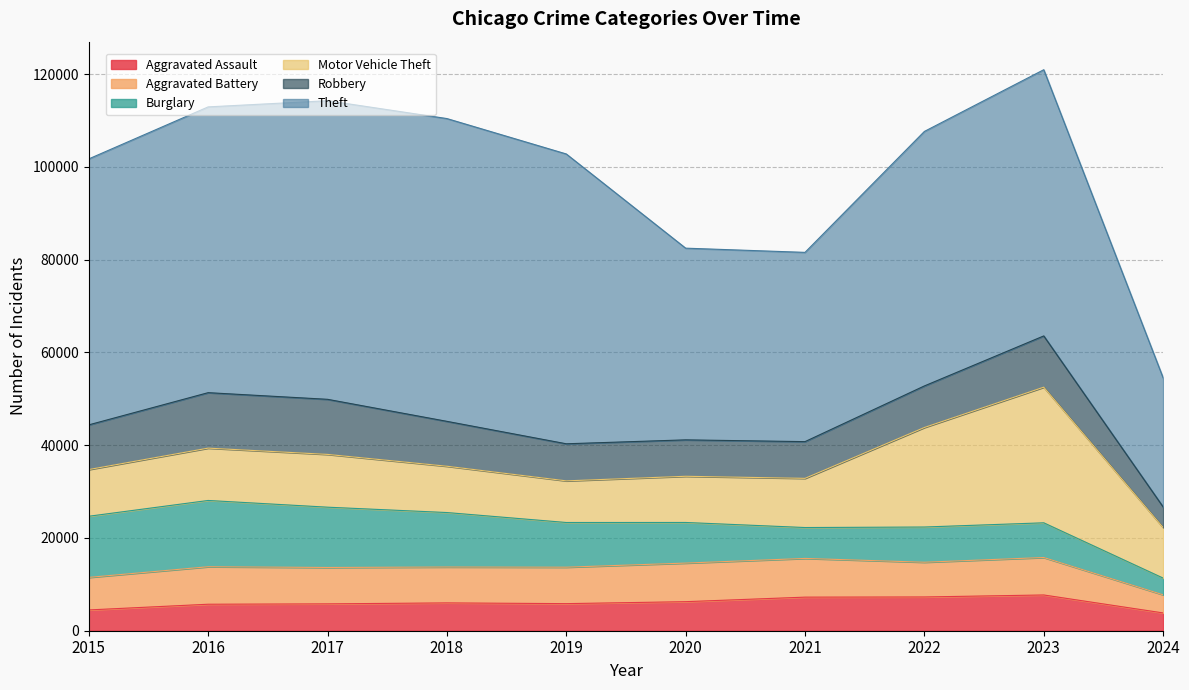

True or false: Robbery has a value of 5255 at 2016.

False